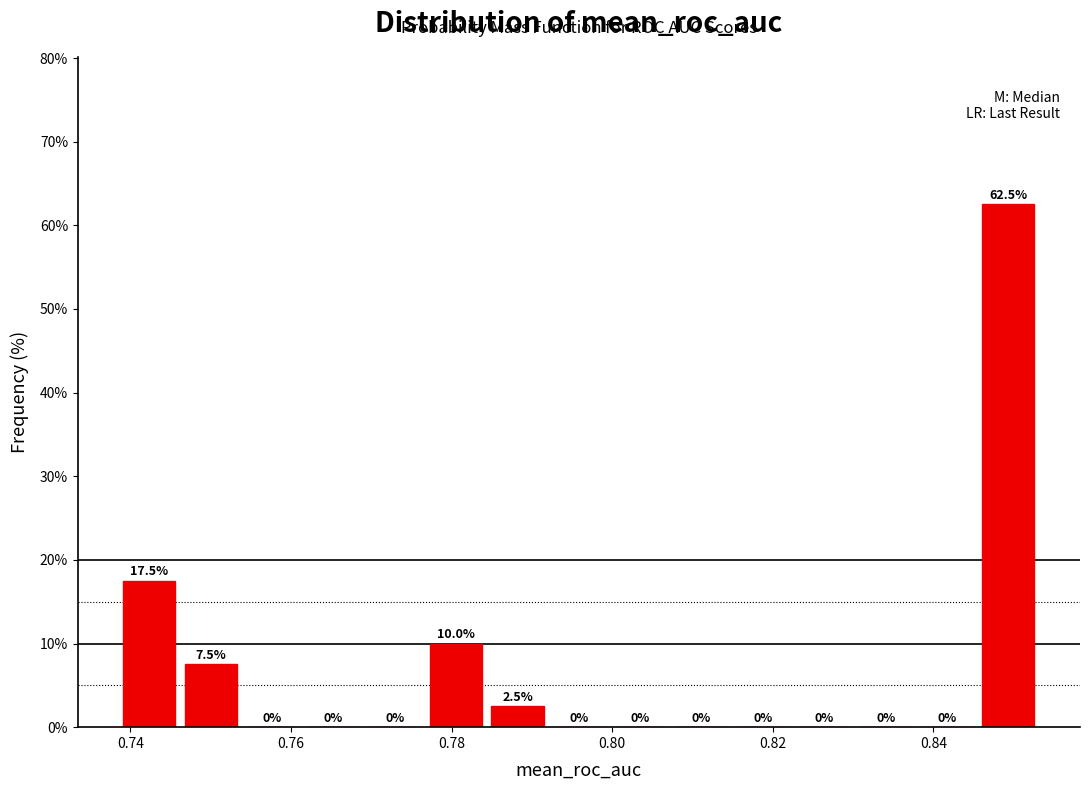

Read against the x-axis, roughly where is the centre of the tallest bar?

0.850